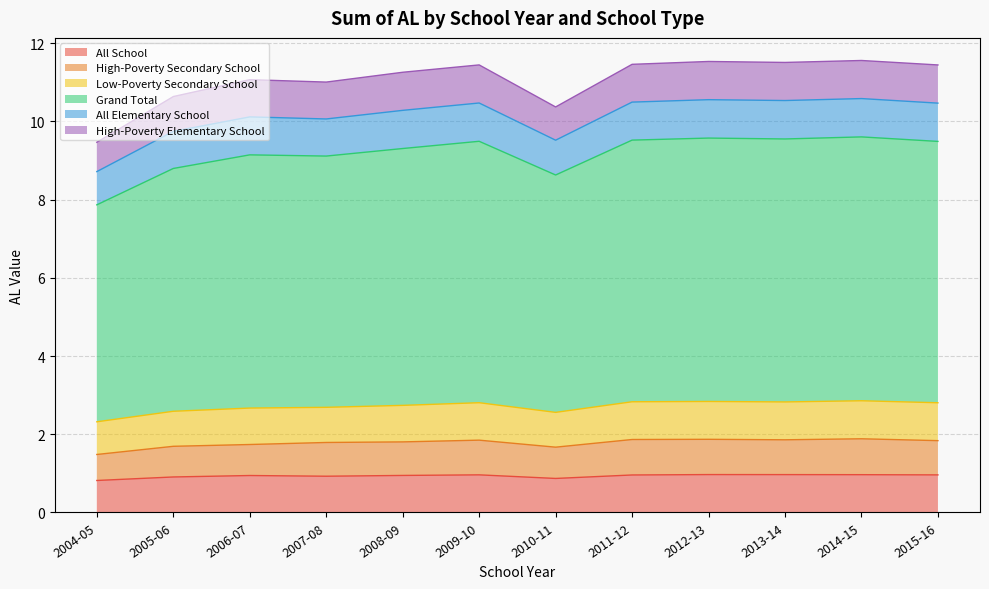

What is the difference between the Grand Total values at 2009-10 and 2006-07?

0.4